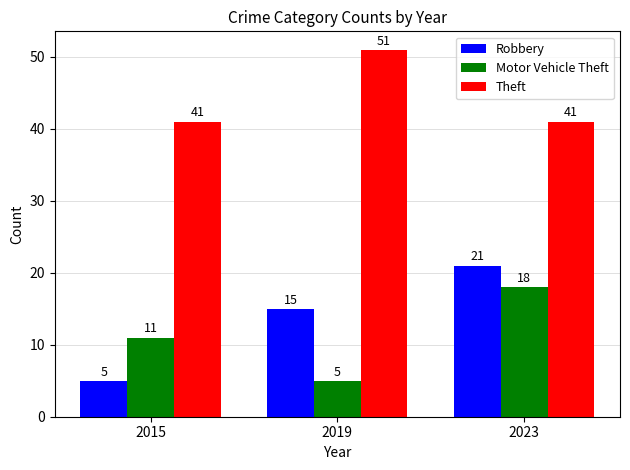

Are the bars horizontal?

No